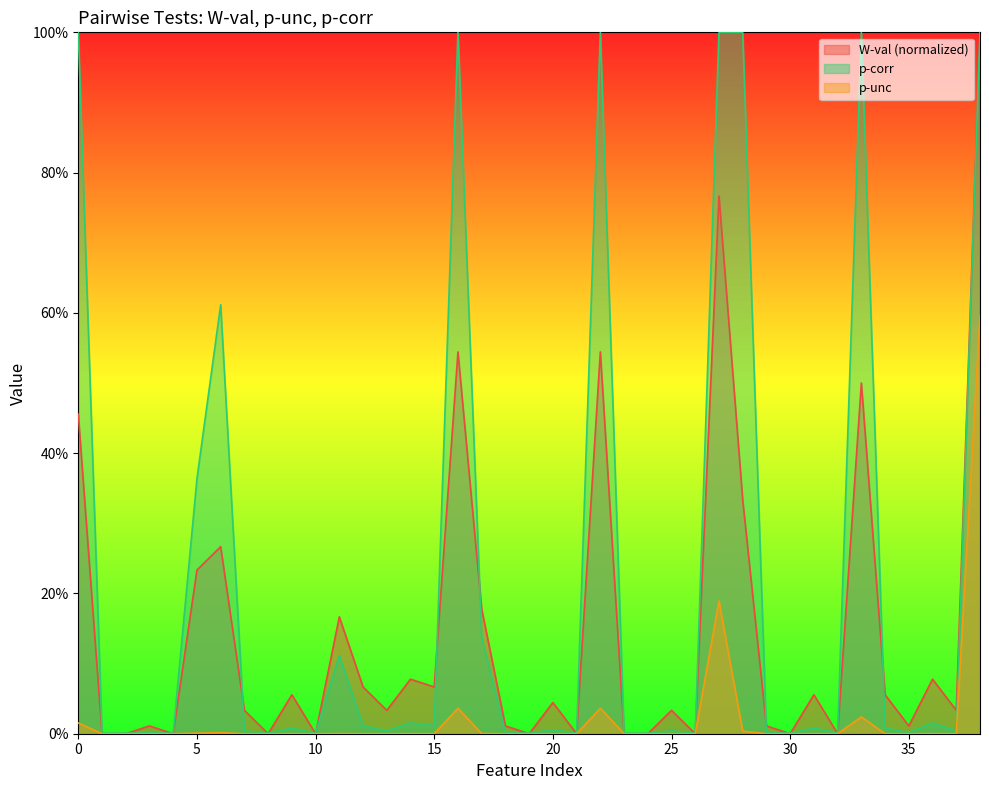

In p-unc, how many points are lower than both neighbors (excluding endpoints)?

12